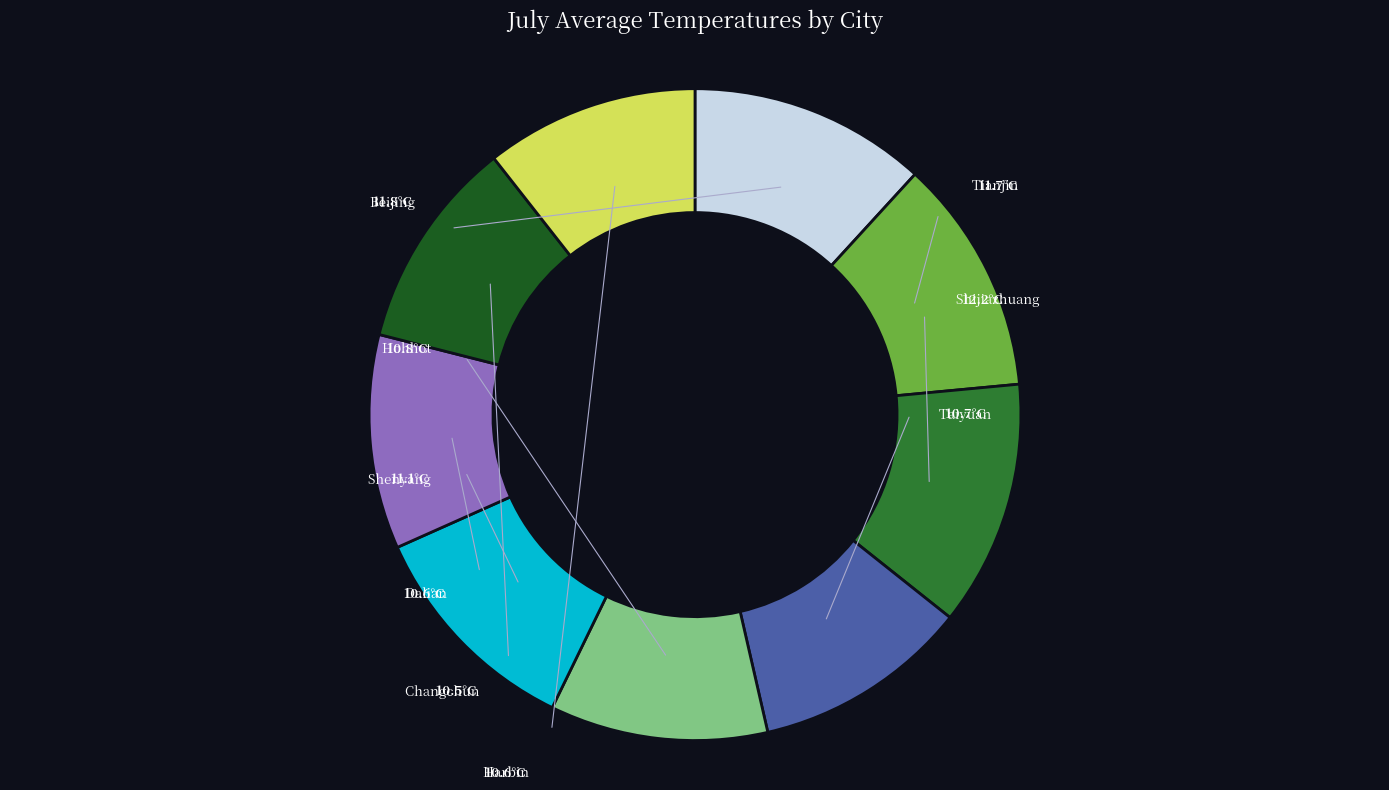

Is there any slice that represents more than half of the pie?

No